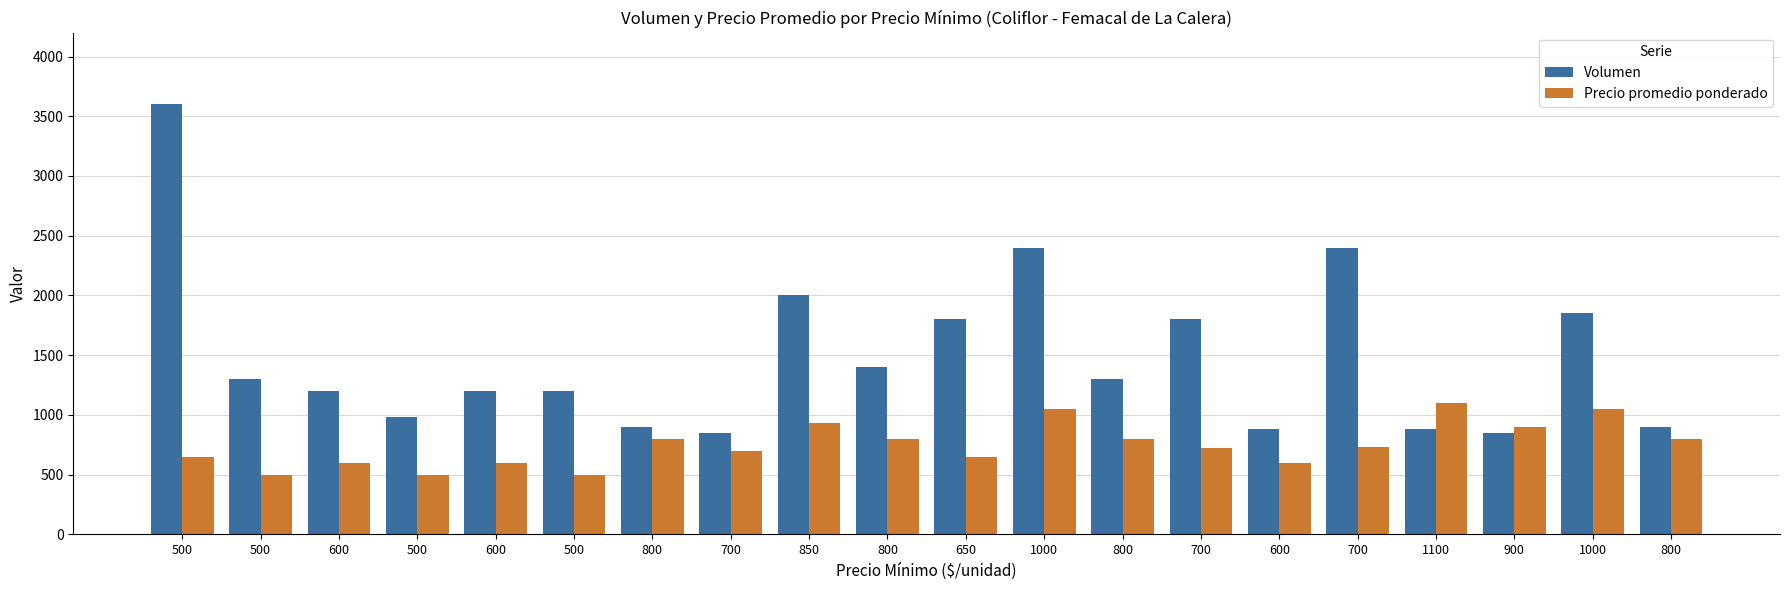

List the labels in order of Volumen value, smallest first.

700, 900, 600, 1100, 800, 800, 500, 600, 600, 500, 500, 800, 800, 650, 700, 1000, 850, 1000, 700, 500